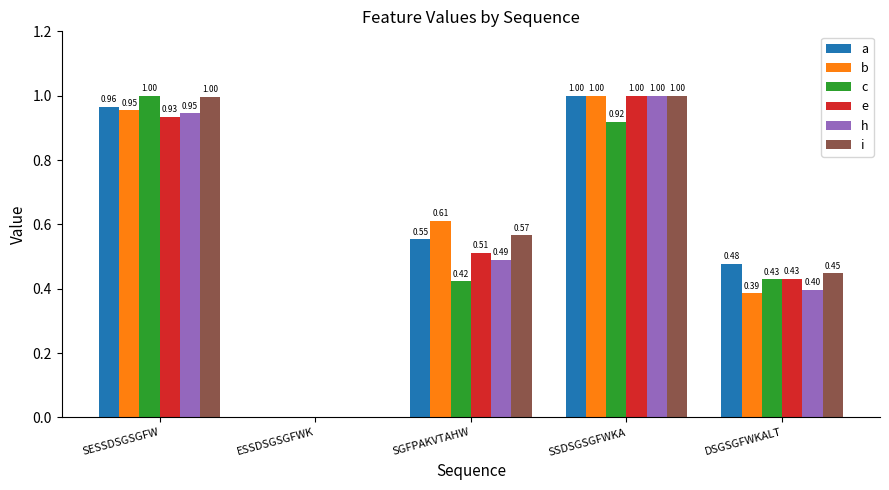

What is the greatest value displayed?

1.0